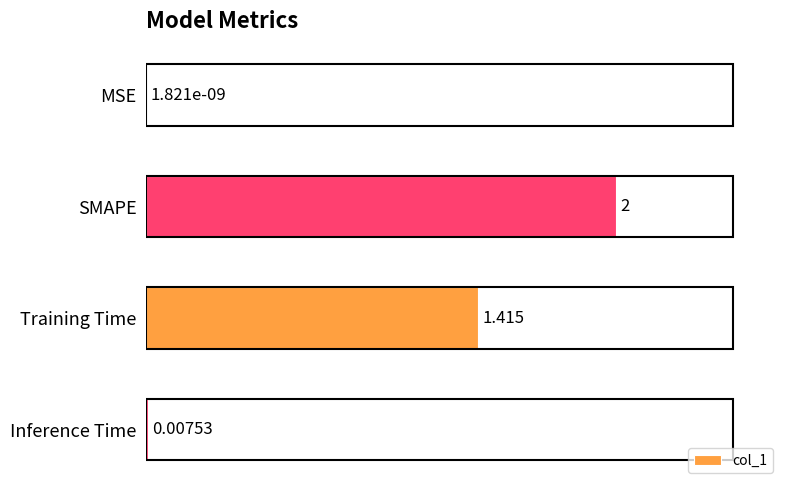

What is the average value?

0.9